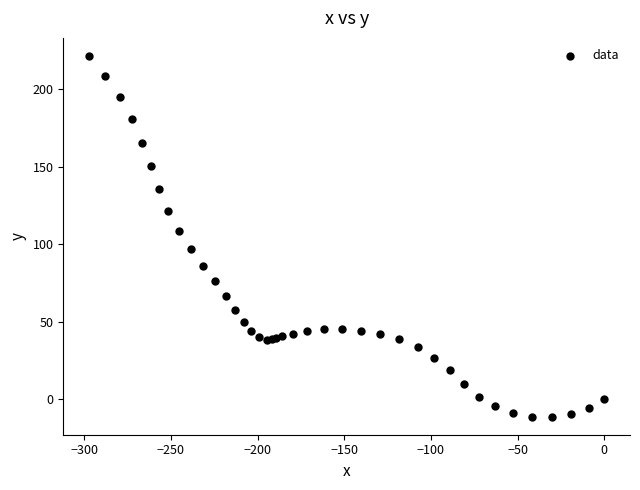

What Y value in the scatter plot is closest to 105?

108.5